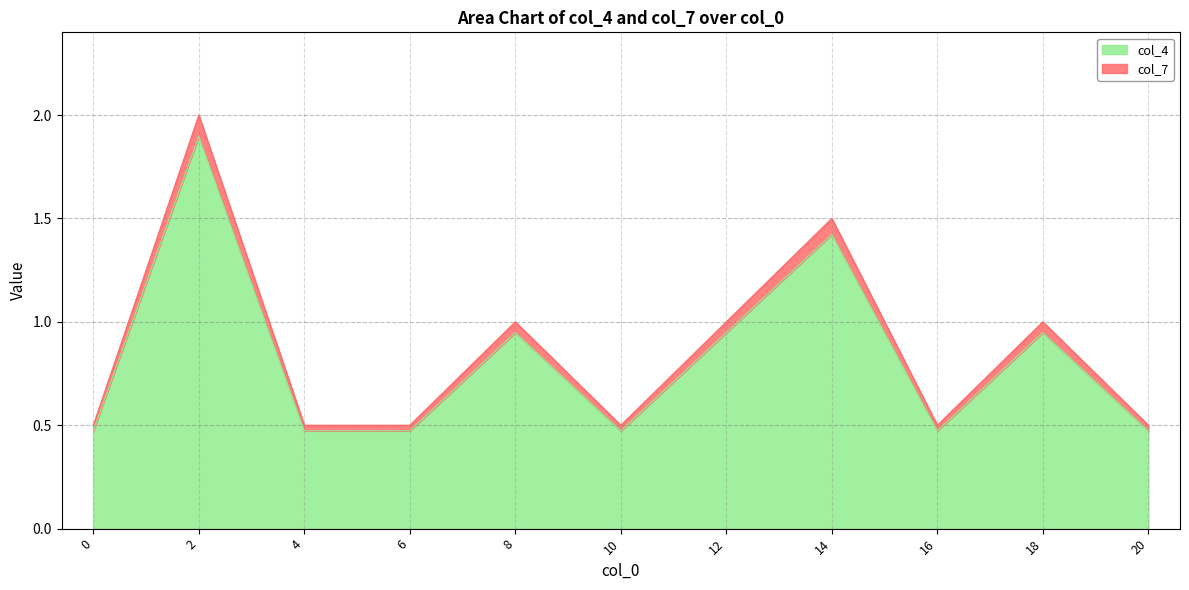

List the labels in order of col_7 value, largest first.

2, 14, 8, 12, 18, 0, 4, 6, 10, 16, 20